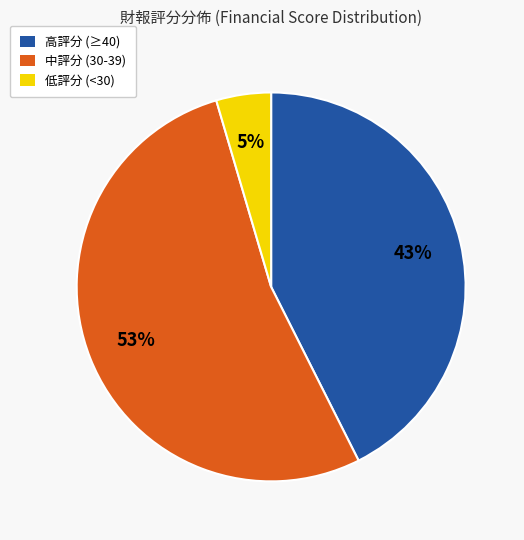

Is there any slice that represents more than half of the pie?

Yes